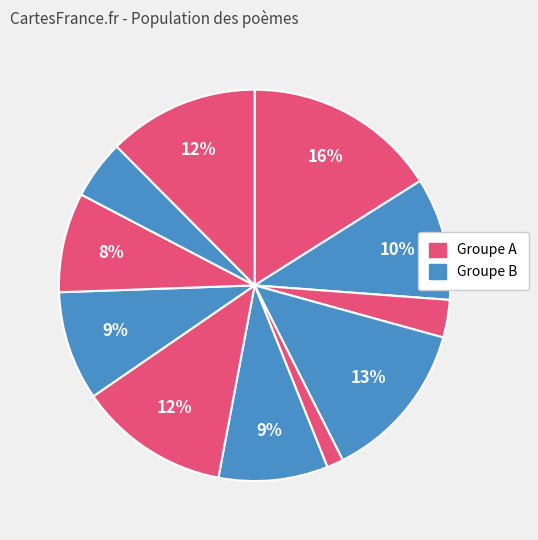

How many segments does this pie chart have?

11